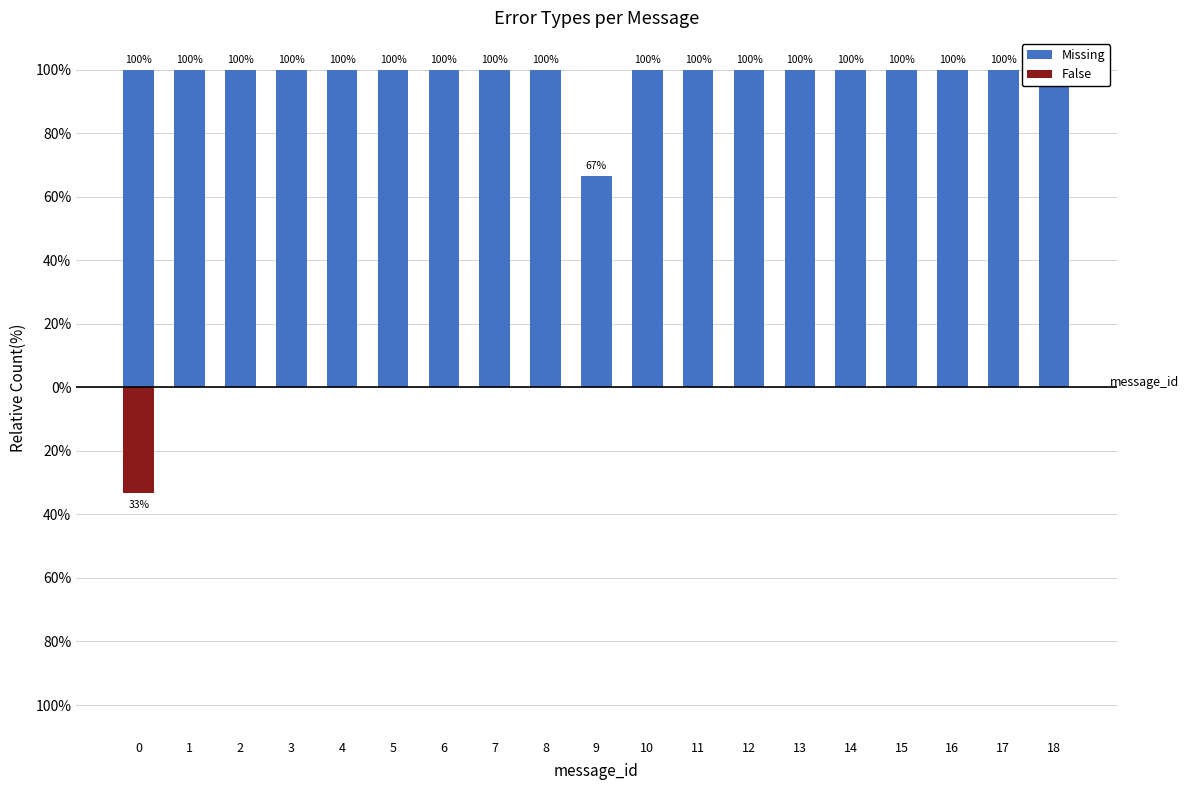

Is it true that False equals -10.7 at 12?

False